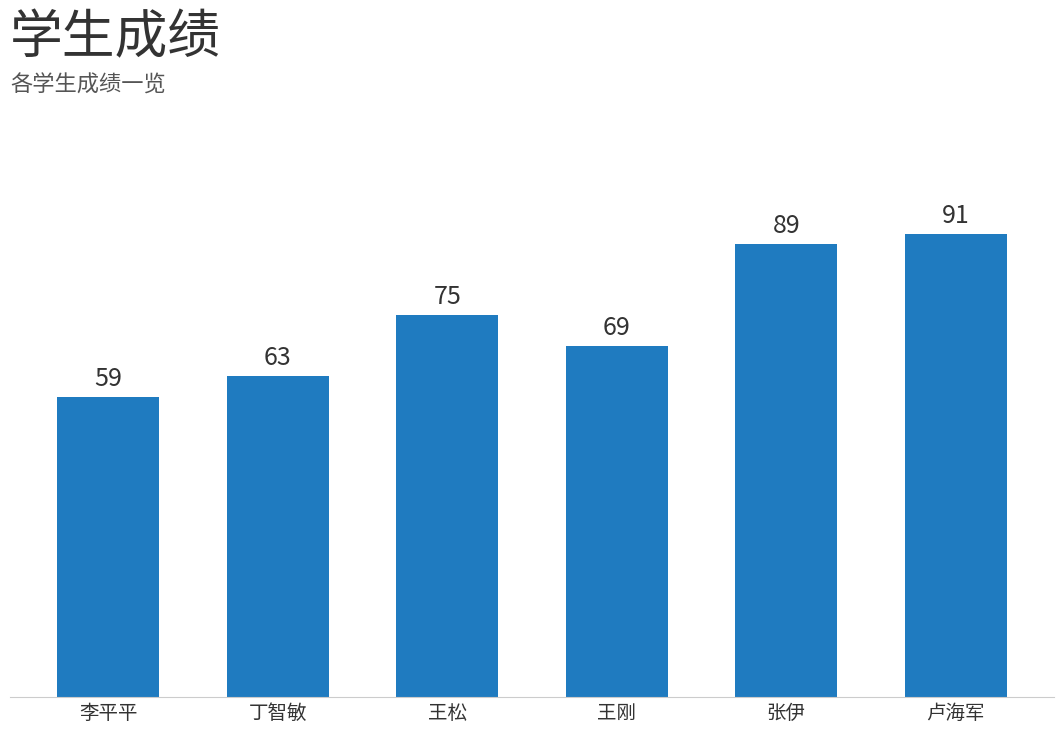

True or false: the data shows 97 at 王刚.

False